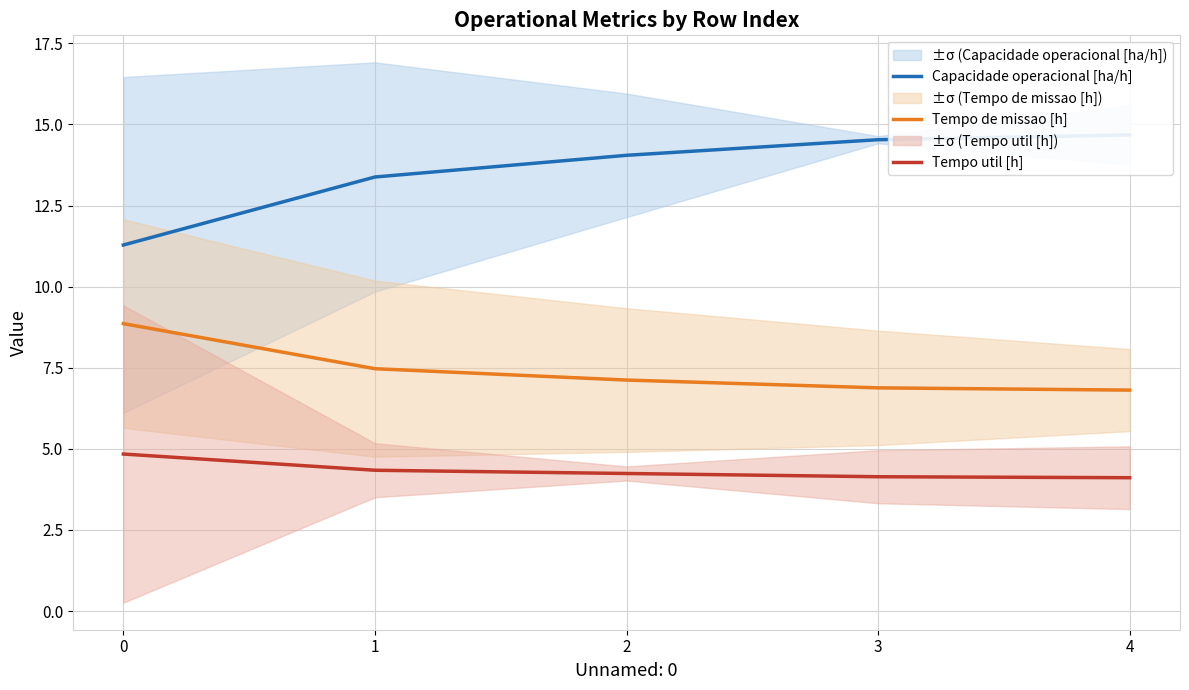

What is the value of the Tempo de missao [h] point at the 2nd from the left?

7.5